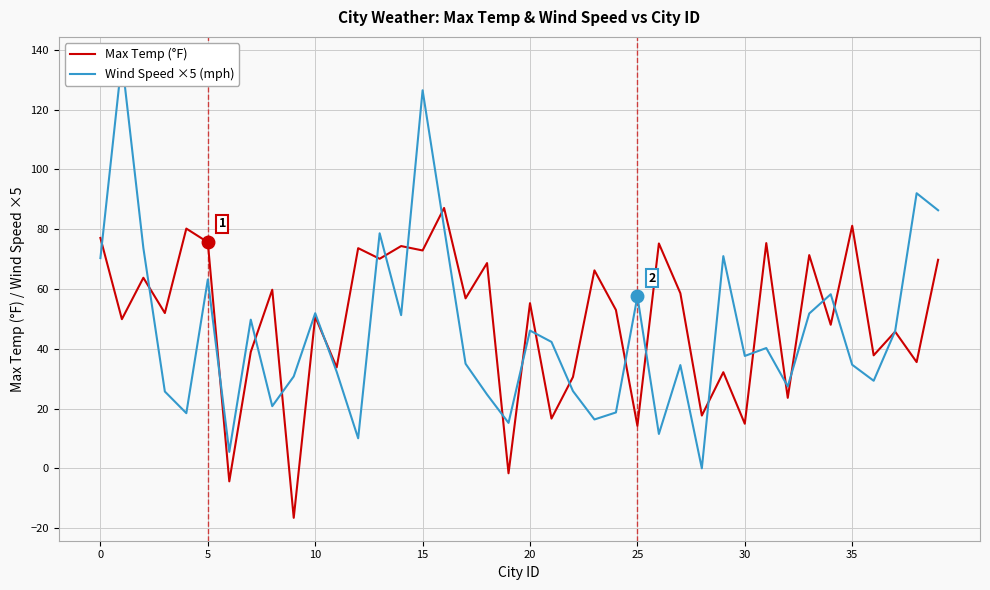

The Wind Speed ×5 (mph) series shows 101.2 at 0. True or false?

False